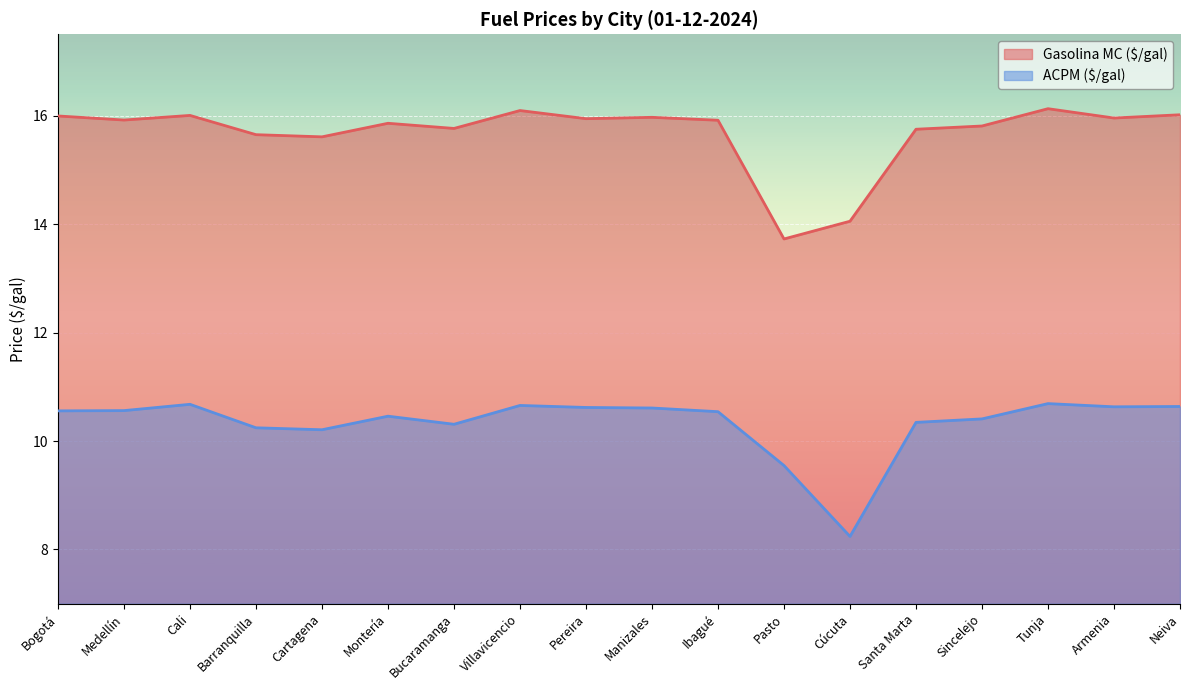

Is it true that Gasolina MC ($/gal) equals 15.9 at Ibagué?

True